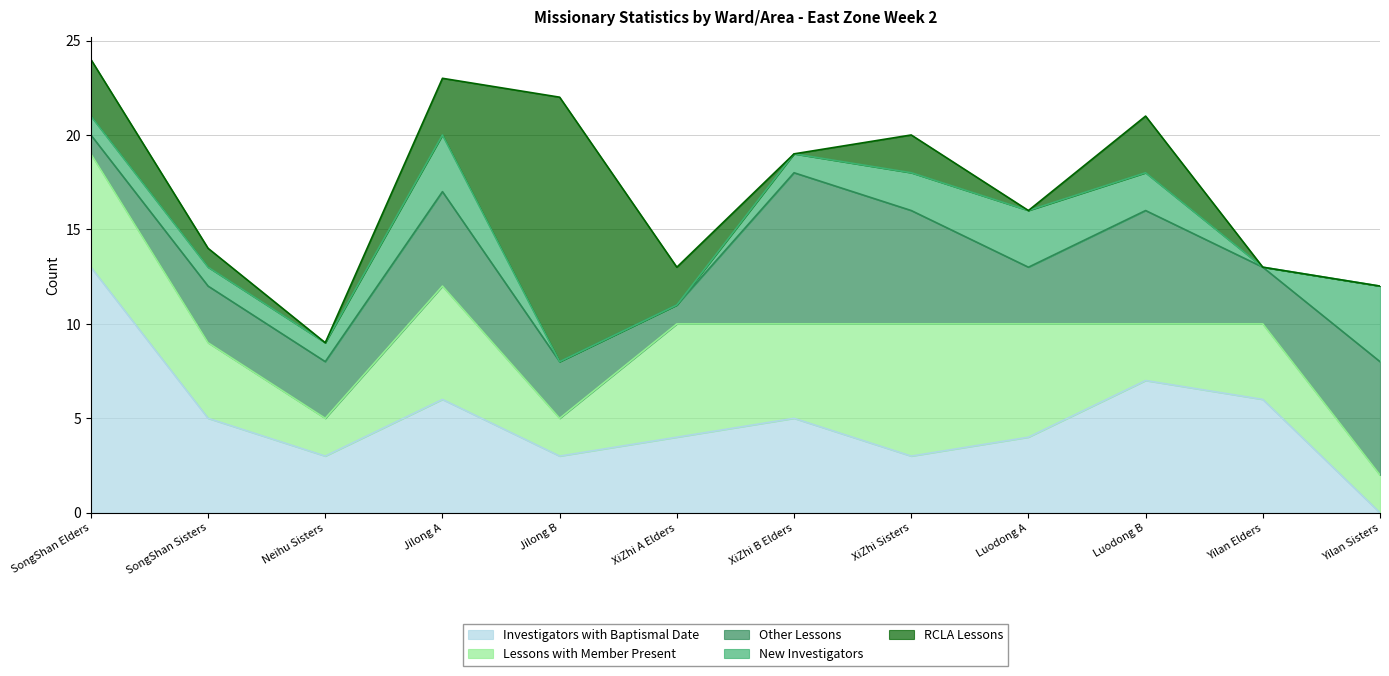

The New Investigators series shows 1 at Neihu Sisters. True or false?

True